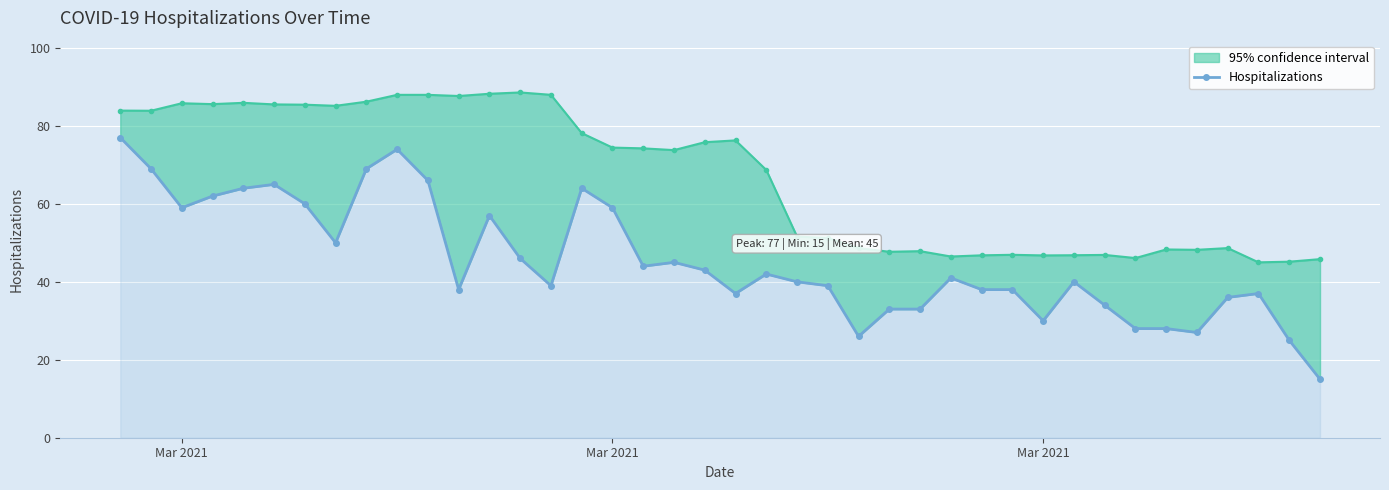

Reading left to right, extract all data points from this chart.

77	69	59	62	64	65	60	50	69	74	66	38	57	46	39	64	59	44	45	43	37	42	40	39	26	33	33	41	38	38	30	40	34	28	28	27	36	37	25	15